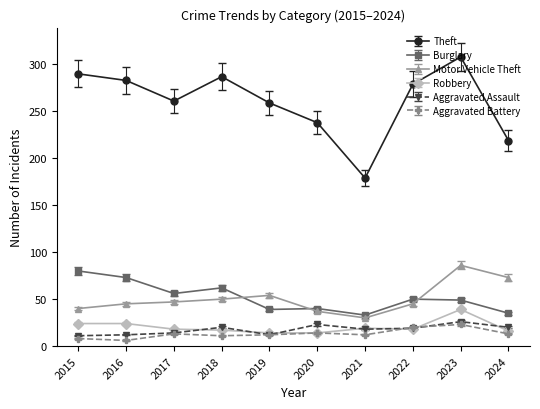

At which category does Burglary reach its first local peak?

2018